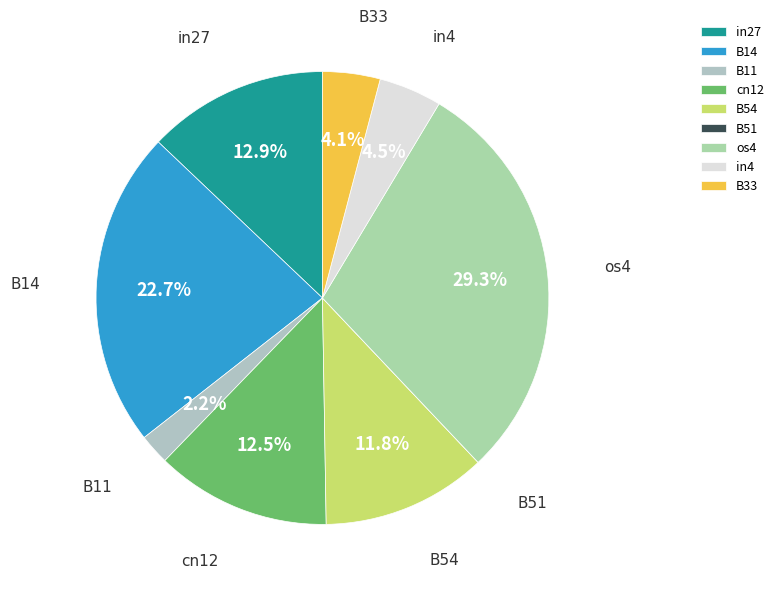

What is the largest slice in the pie chart?

os4